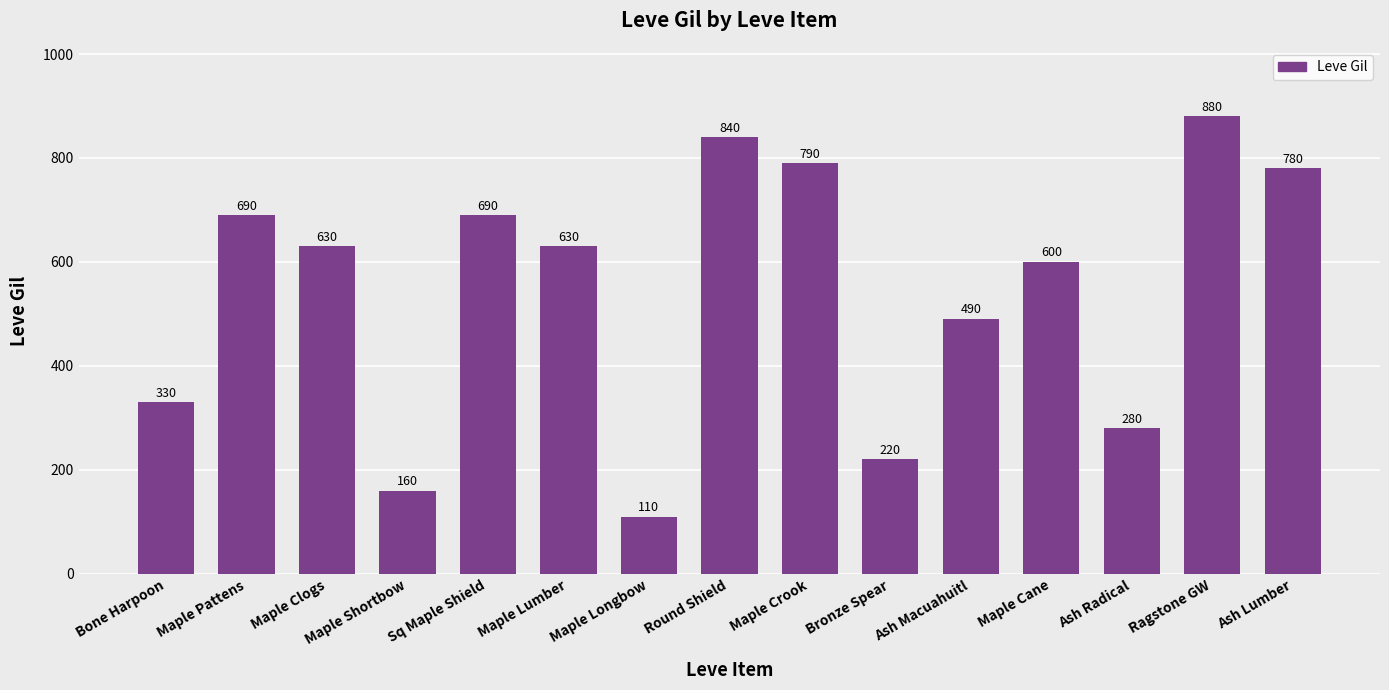

True or false: the data shows 318 at Maple Crook.

False